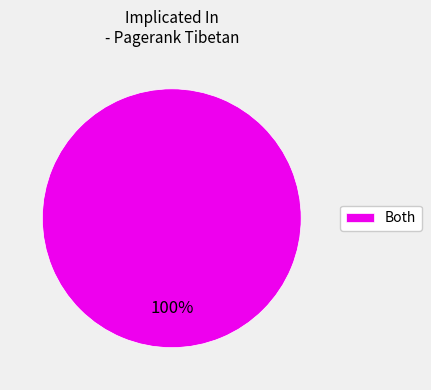

Does any single category account for the majority?

Yes